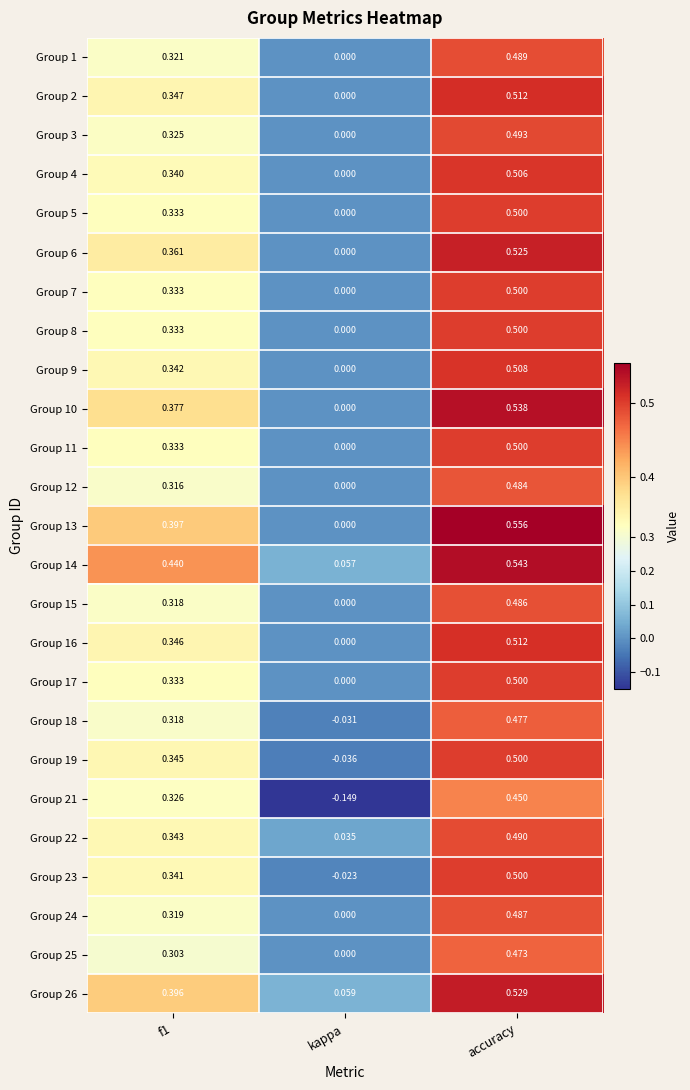

At which category is the sum across all series the highest?

accuracy